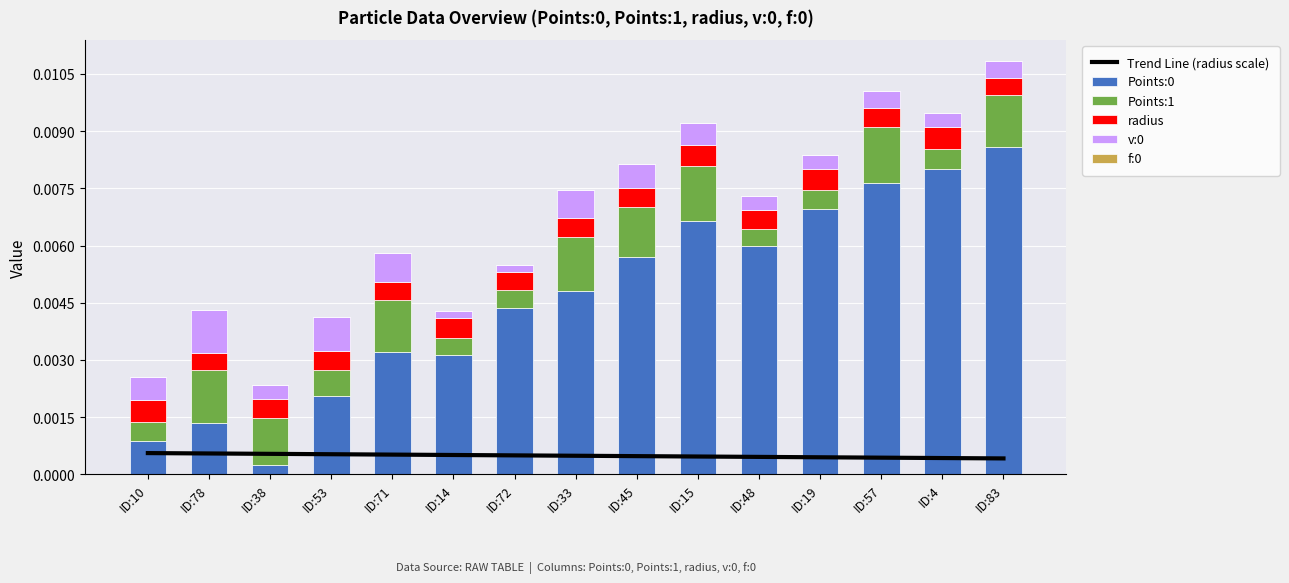

Which series has the largest total across all categories?

Points:0